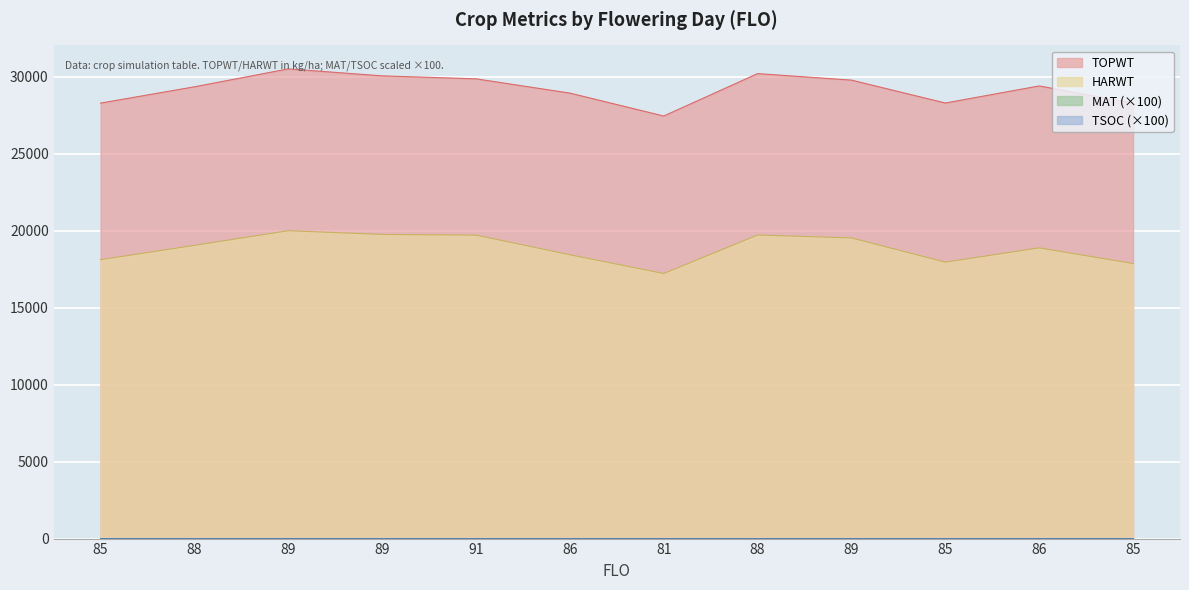

What is the total value across all series at 86?

47367.5